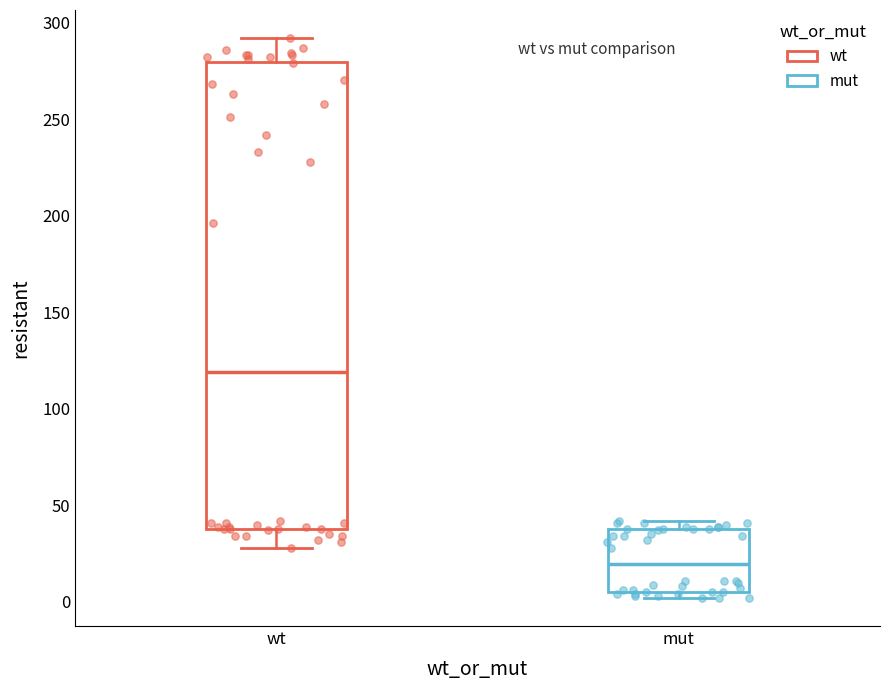

Which box is the tallest, from its lower edge to its upper edge?

wt